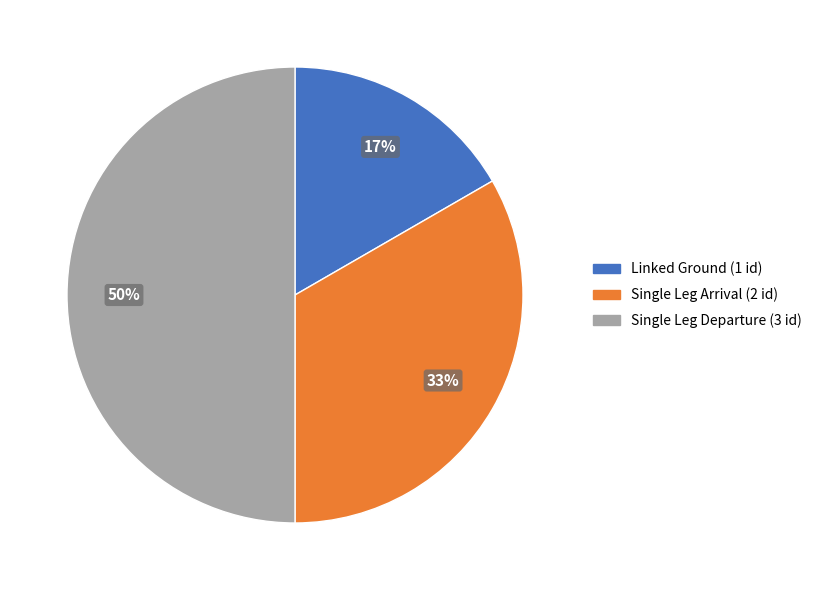

What is the ratio of the value at Linked Ground to the value at Single Leg Arrival?

0.5